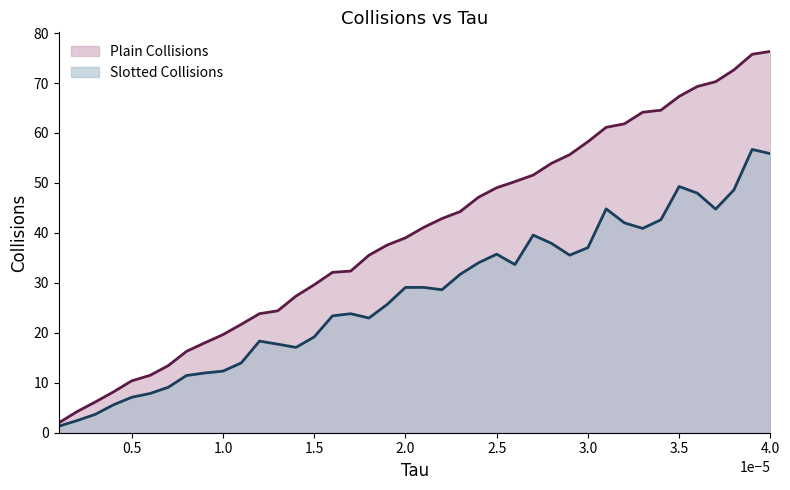

What is the highest value of the Slotted Collisions series?

56.7